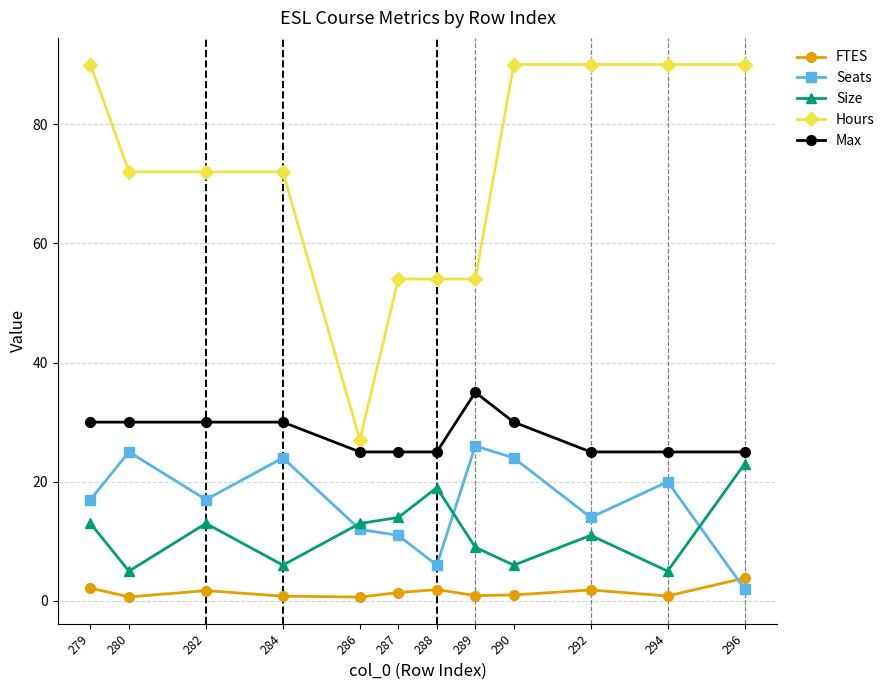

What value does the Seats series have at 292?

14.0